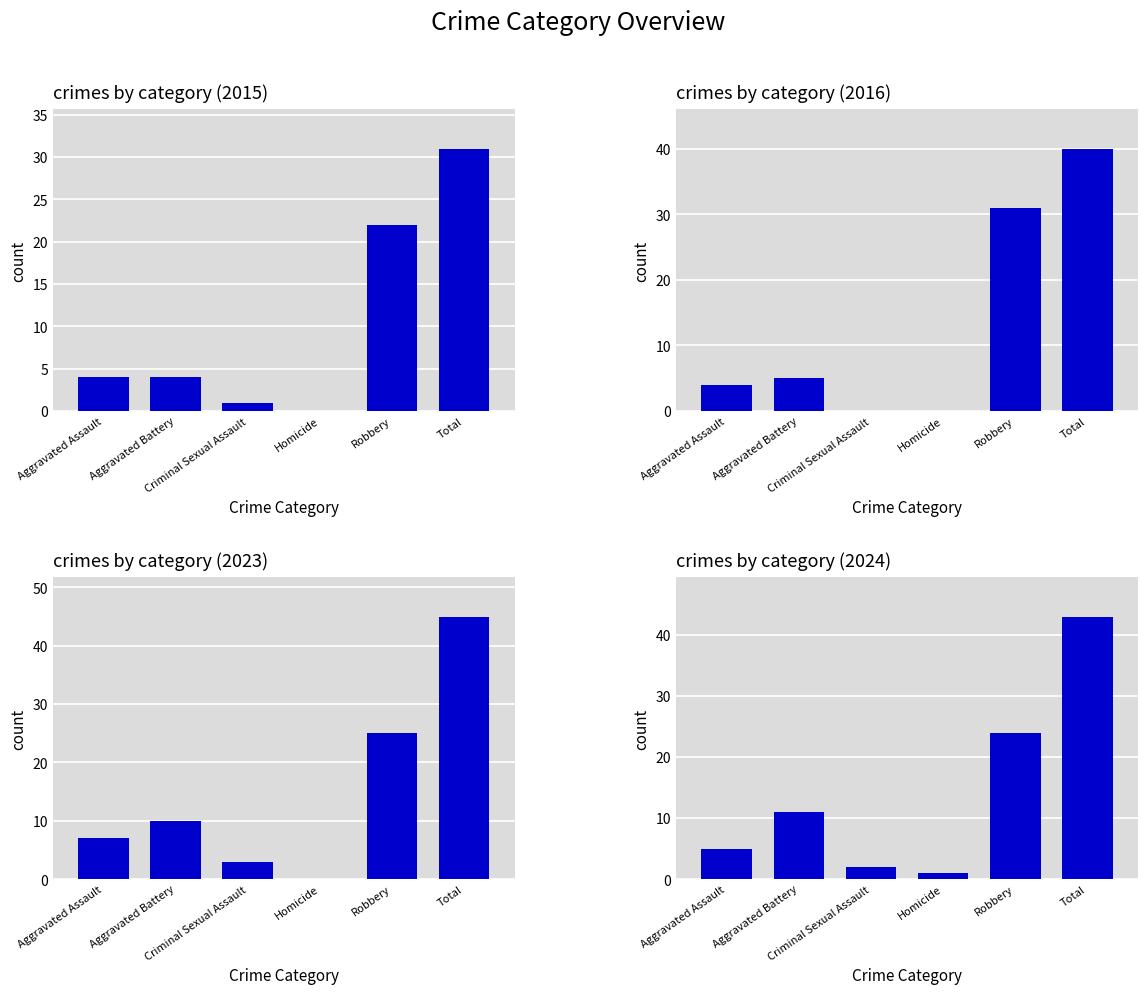

What is the label of the 6th bar from the right?

Aggravated Assault